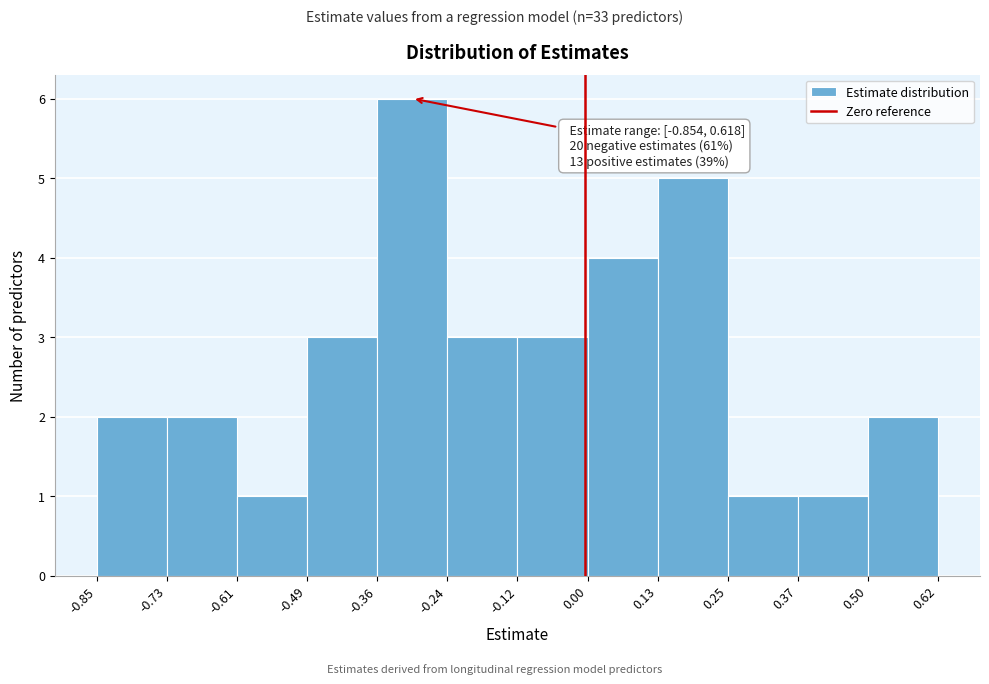

Over which range of the x-axis is the bar tallest?

-0.36 to -0.24